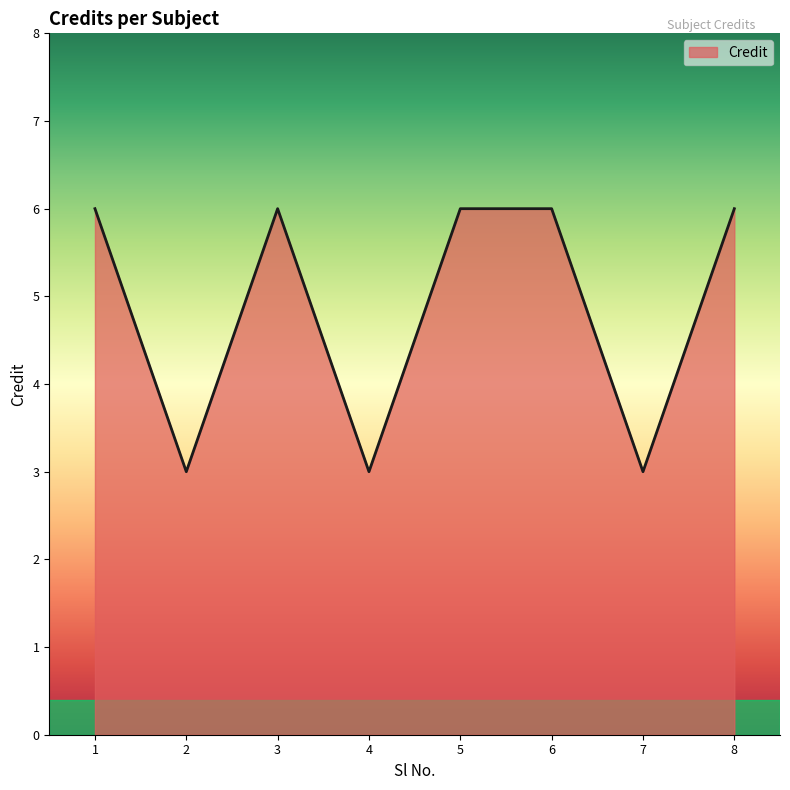

What is the ratio of the value at 5 to the value at 6?

1.0